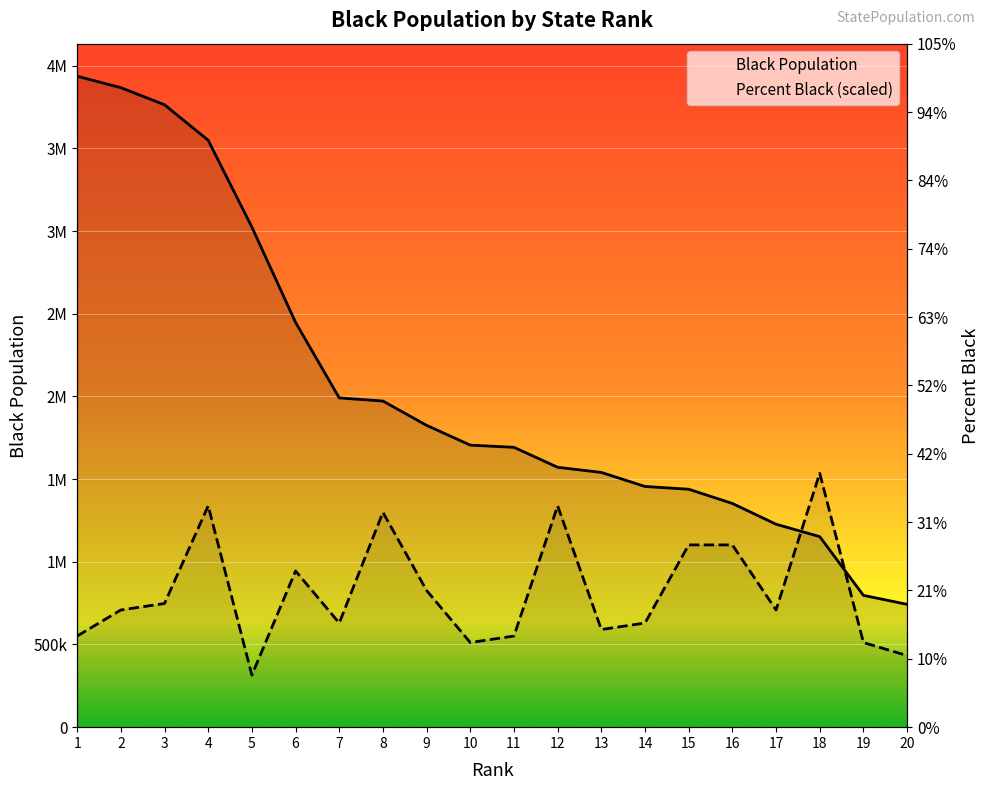

Which series has the widest spread of values?

Black Population